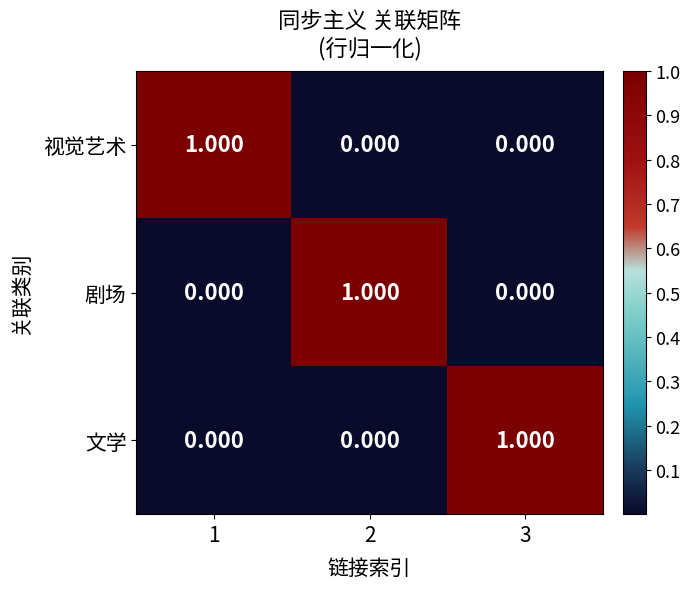

Is the value of 视觉艺术 at 3 greater than the value of 文学 at 3?

No